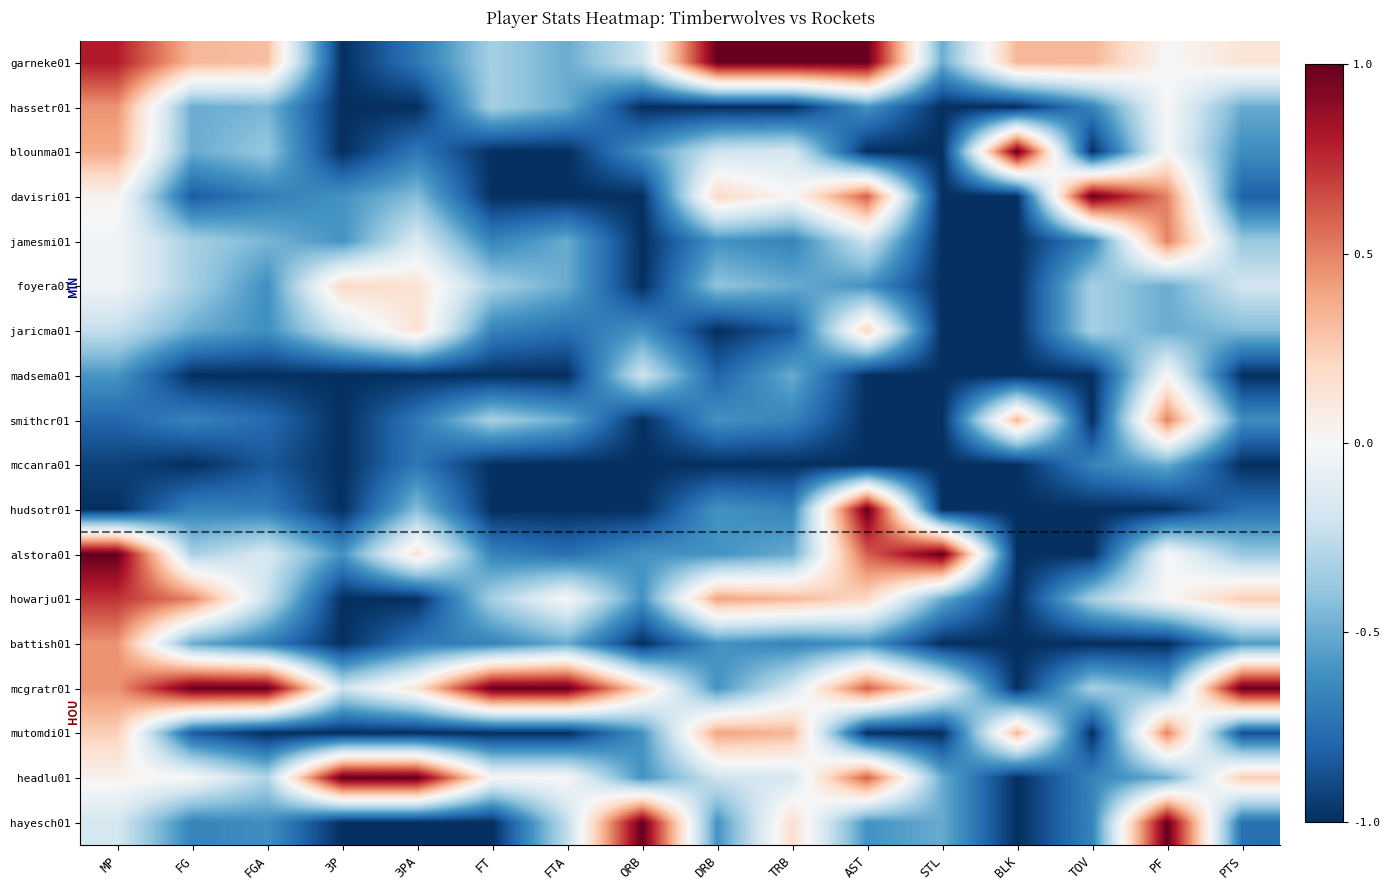

Count the number of categories in the chart.

16